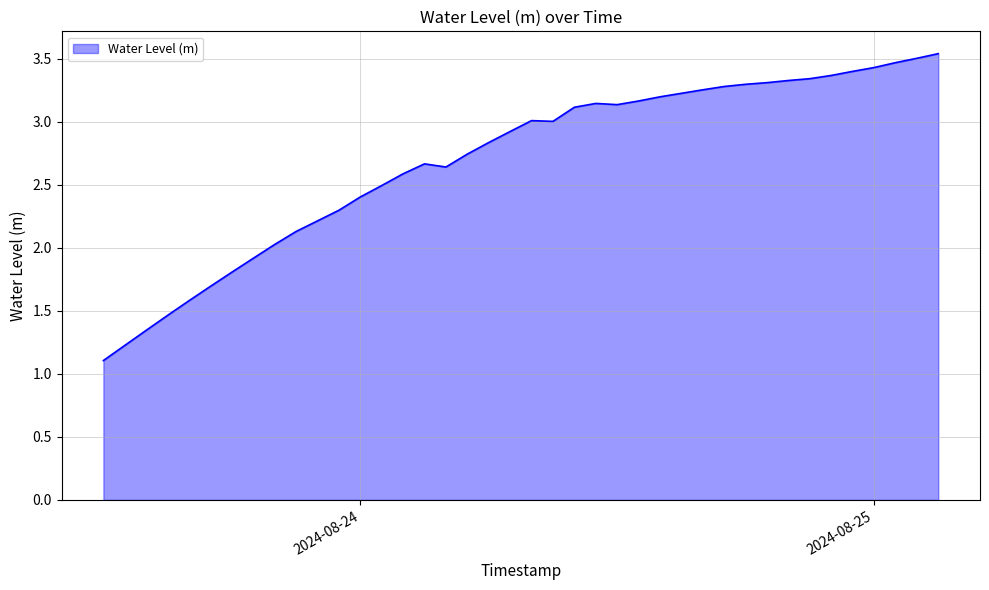

What is the smallest value displayed?

1.1